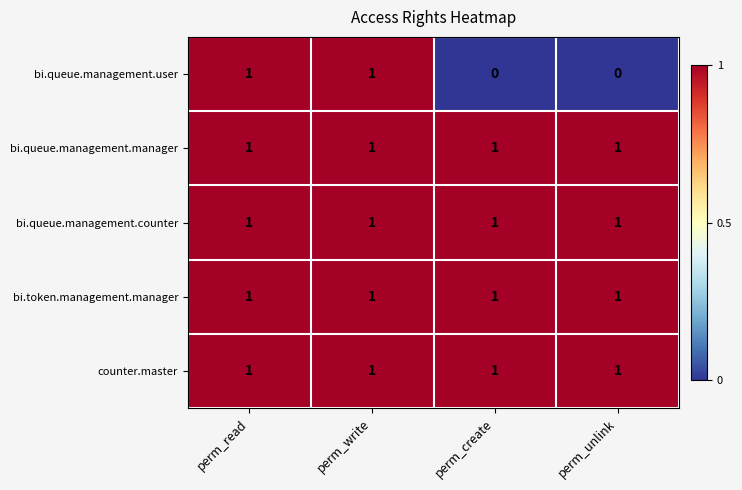

The bi.queue.management.user series shows 1 at perm_write. True or false?

True